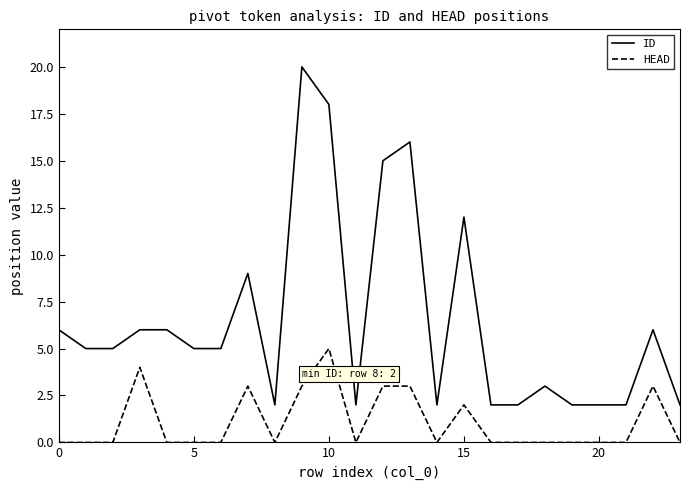

What is the difference between the maximum and minimum values in the HEAD series?

5